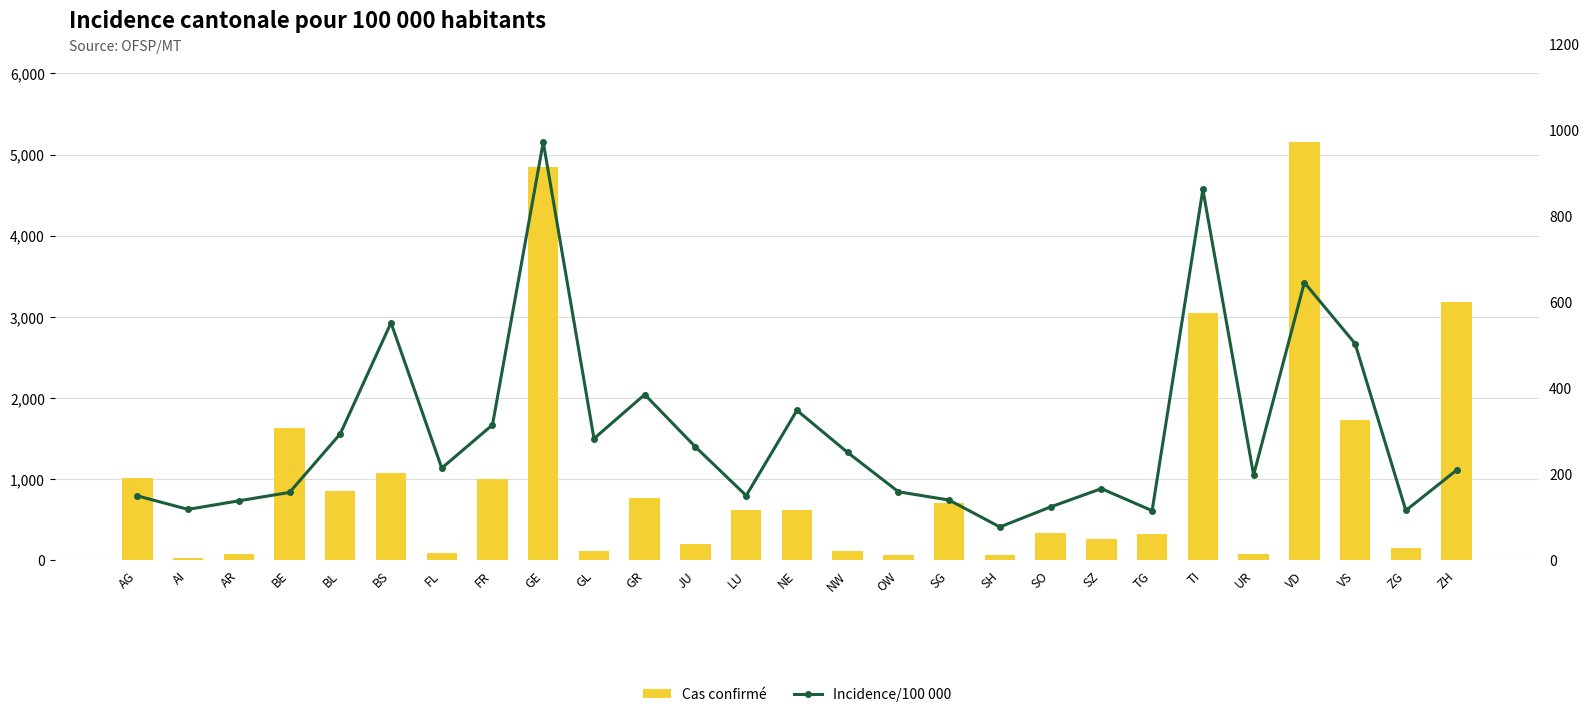

True or false: Cas confirmé has a value of 337.0 at SO.

True